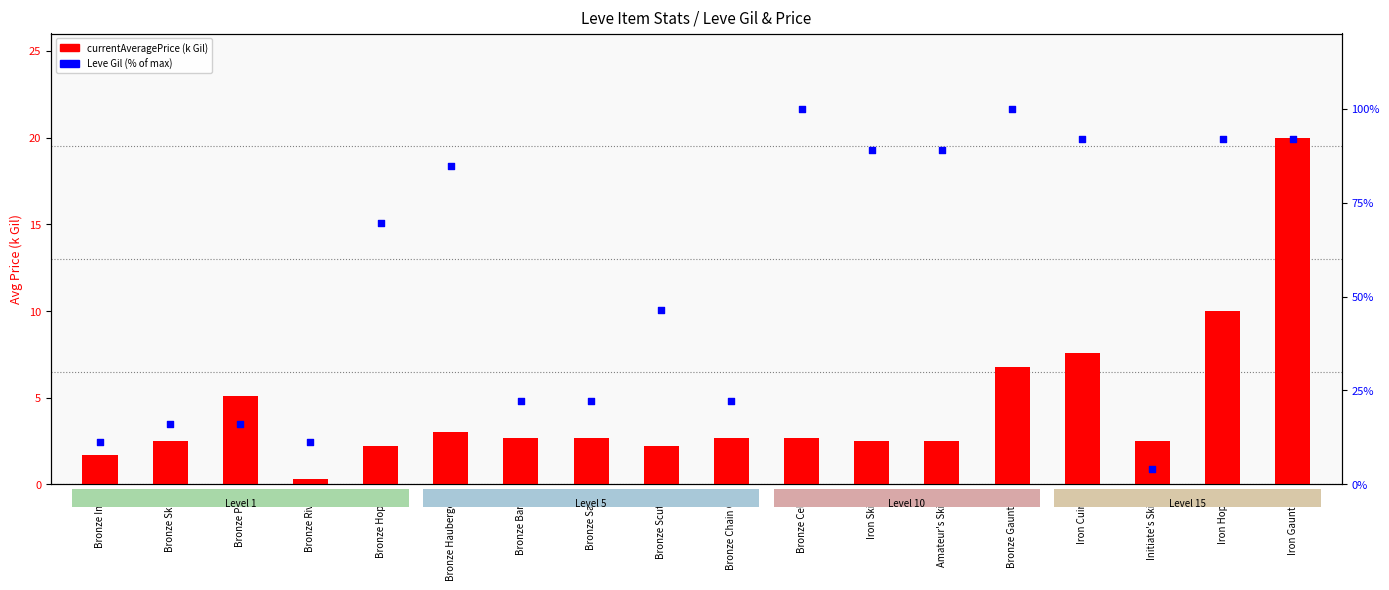

At which category is the sum across all series the highest?

Iron Gauntlets